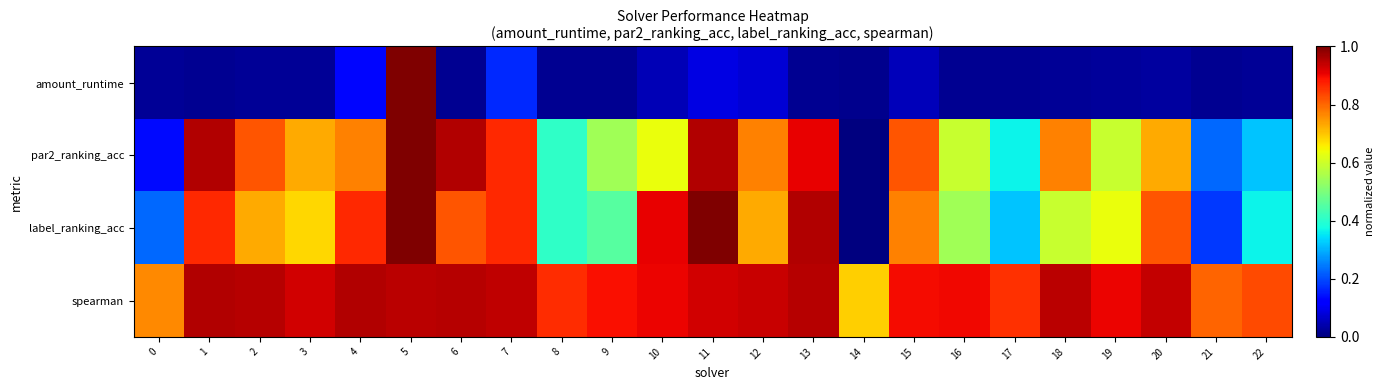

Reading right to left, what are all the values shown in this chart?

amount_runtime: 22=0.0	21=0.0	20=0.0	19=0.0	18=0.0	17=0.0	16=0.0	15=0.1	14=0.0	13=0.0	12=0.1	11=0.1	10=0.0	9=0.0	8=0.0	7=0.2	6=0.0	5=1.0	4=0.1	3=0.0	2=0.0	1=0.0	0=0.0
par2_ranking_acc: 22=0.3	21=0.2	20=0.7	19=0.6	18=0.8	17=0.4	16=0.6	15=0.8	14=0.0	13=0.9	12=0.8	11=1.0	10=0.6	9=0.5	8=0.4	7=0.9	6=1.0	5=1.0	4=0.8	3=0.7	2=0.8	1=1.0	0=0.1
label_ranking_acc: 22=0.4	21=0.2	20=0.8	19=0.6	18=0.6	17=0.3	16=0.5	15=0.8	14=0.0	13=1.0	12=0.7	11=1.0	10=0.9	9=0.5	8=0.4	7=0.9	6=0.8	5=1.0	4=0.9	3=0.7	2=0.7	1=0.9	0=0.2
spearman: 22=0.8	21=0.8	20=0.9	19=0.9	18=0.9	17=0.9	16=0.9	15=0.9	14=0.7	13=1.0	12=0.9	11=0.9	10=0.9	9=0.9	8=0.9	7=0.9	6=1.0	5=0.9	4=1.0	3=0.9	2=1.0	1=1.0	0=0.8